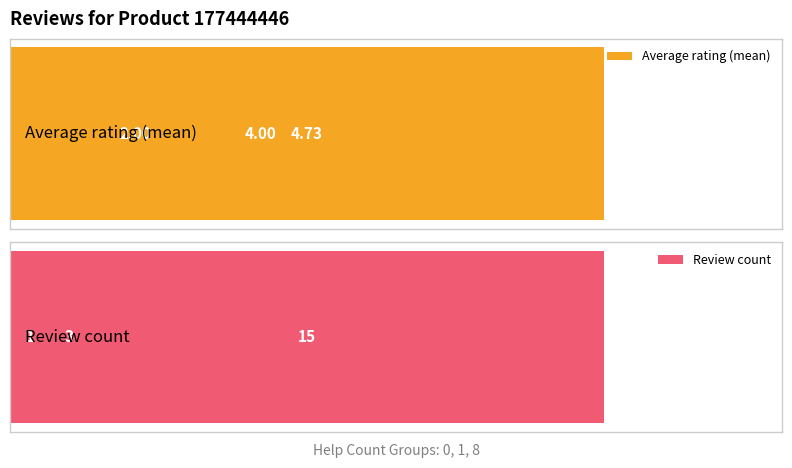

The value of Average rating (mean) at 0 is 6.2. True or false?

False